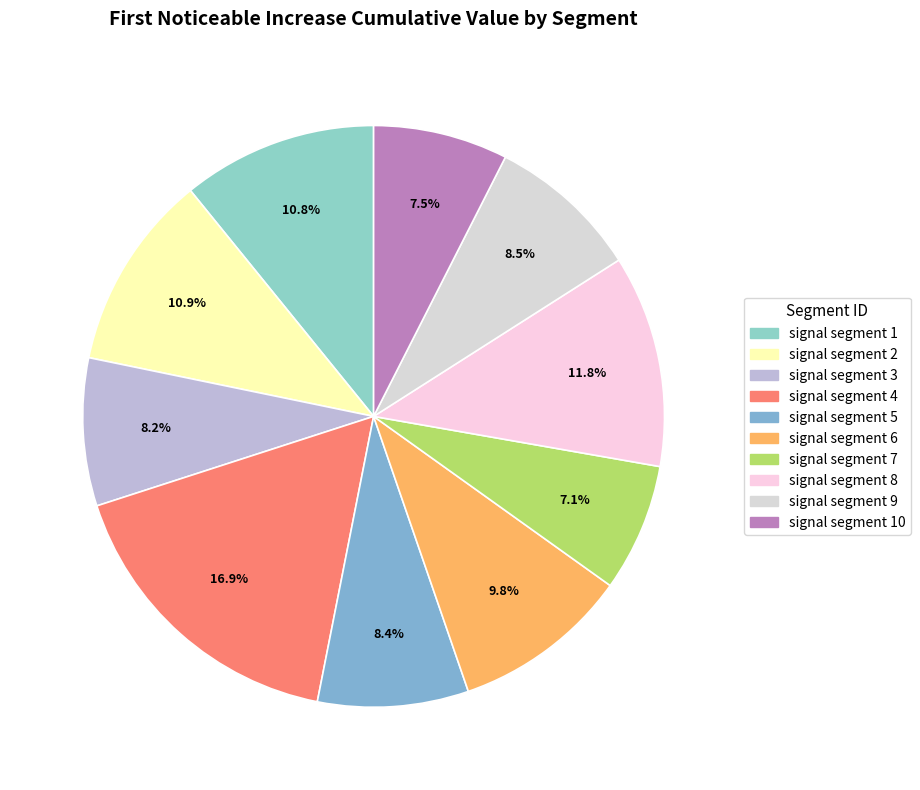

Count the number of slices in the pie.

10